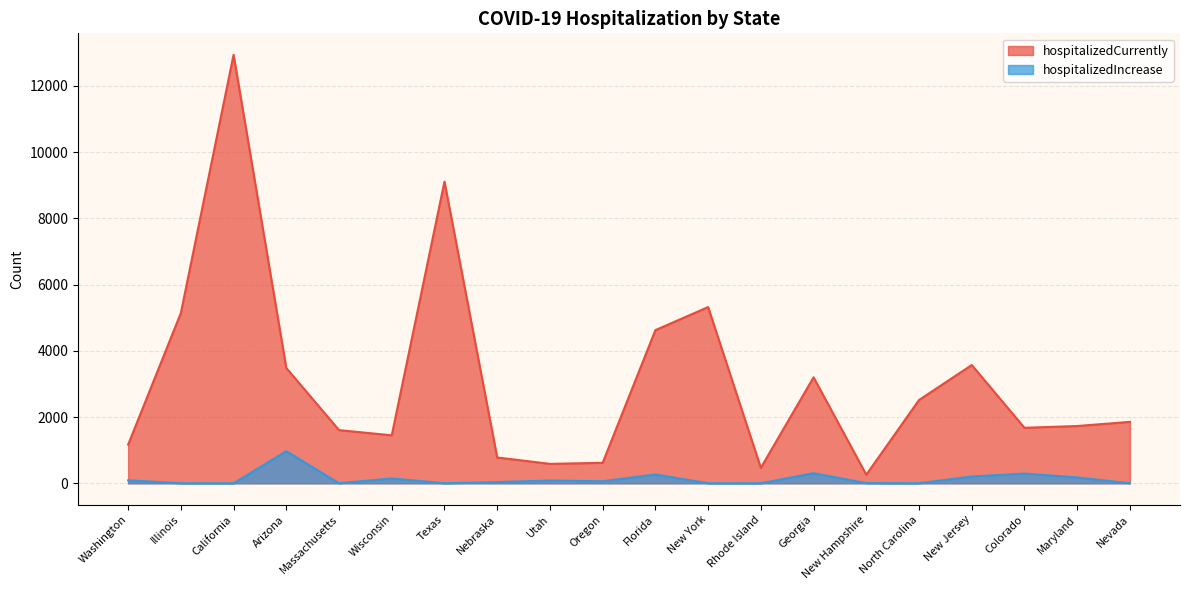

What is the label of the 12th point from the right?

Utah